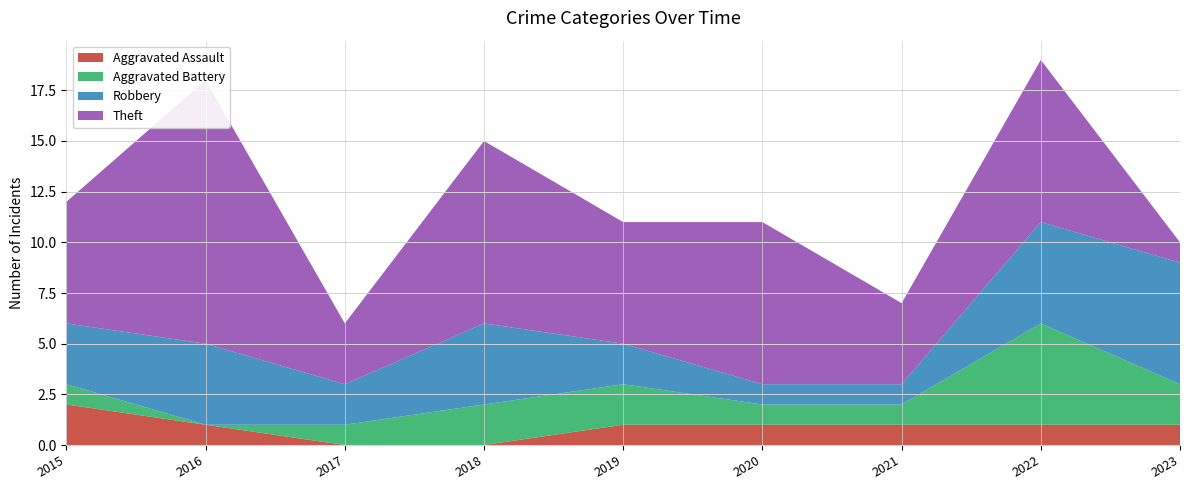

Reading right to left, transcribe all the data shown in this chart.

Aggravated Assault: 1	1	1	1	1	0	0	1	2
Aggravated Battery: 2	5	1	1	2	2	1	0	1
Robbery: 6	5	1	1	2	4	2	4	3
Theft: 1	8	4	8	6	9	3	13	6